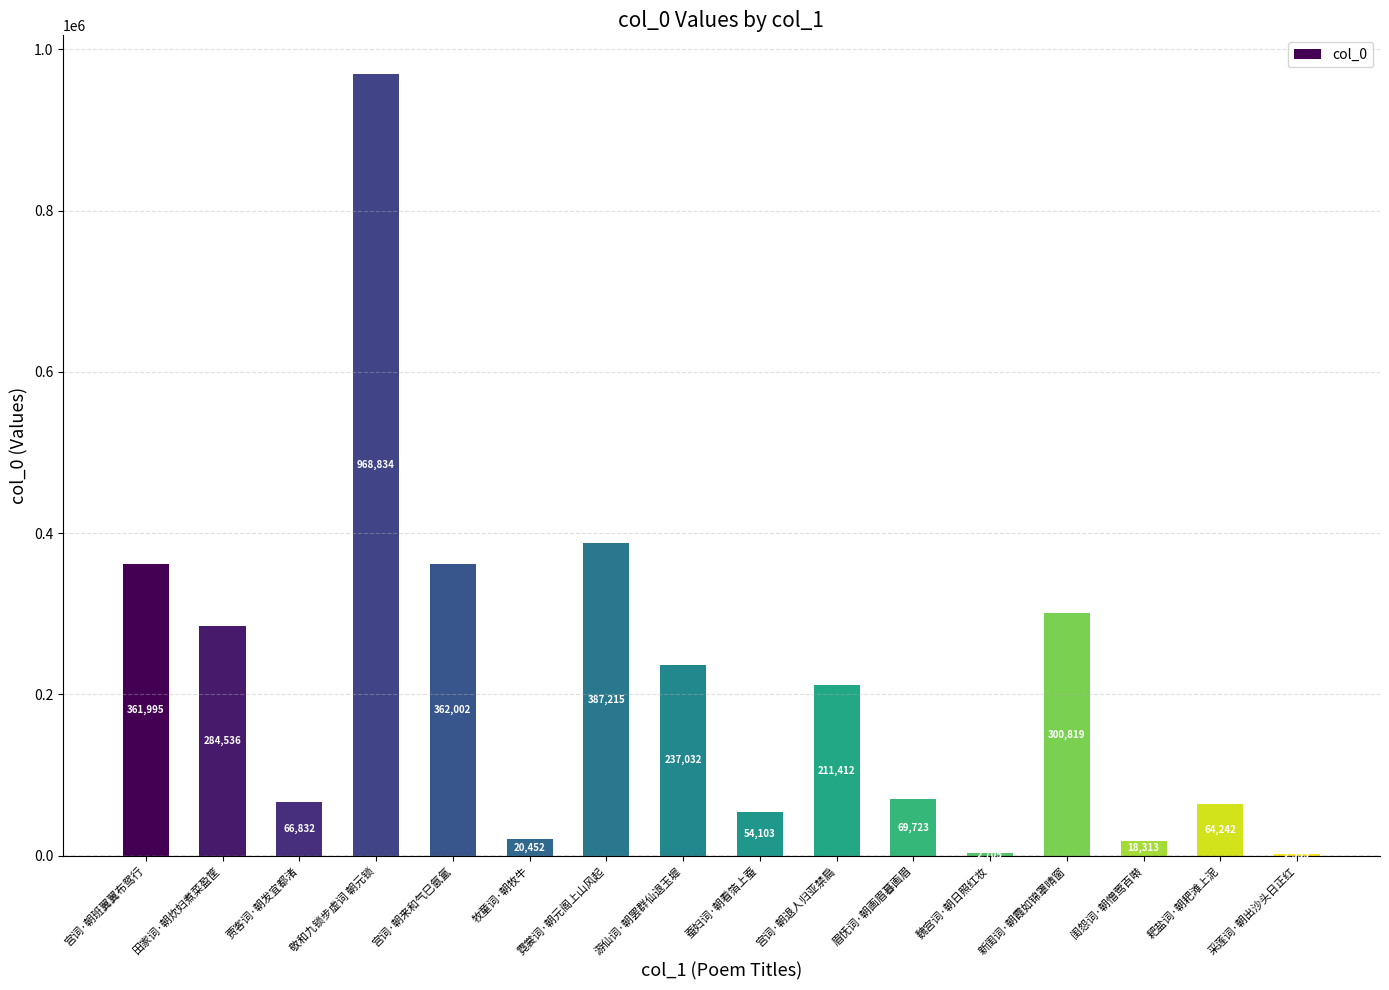

What is the maximum value shown in the chart?

968834